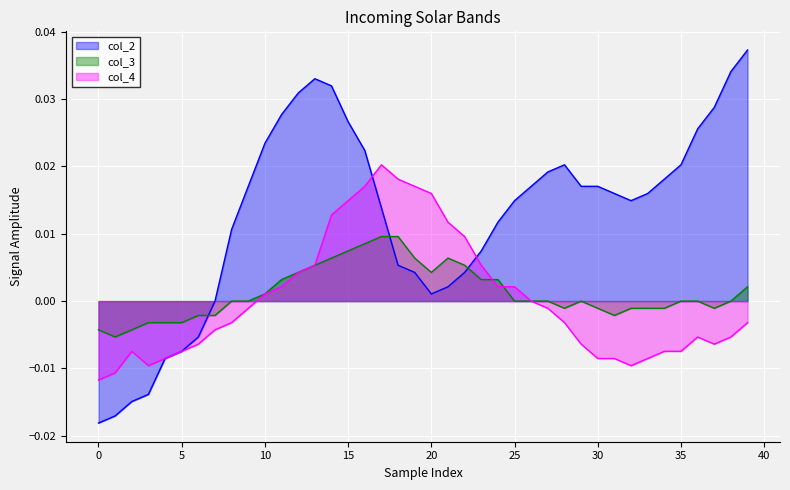

Rank the series by their maximum value, from highest to lowest.

col_2, col_4, col_3